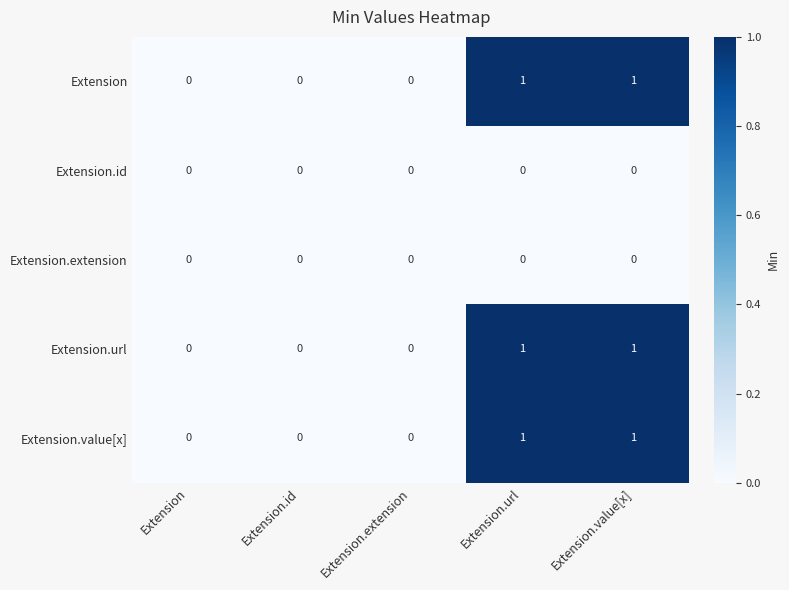

Is it true that Extension equals -1 at Extension?

False